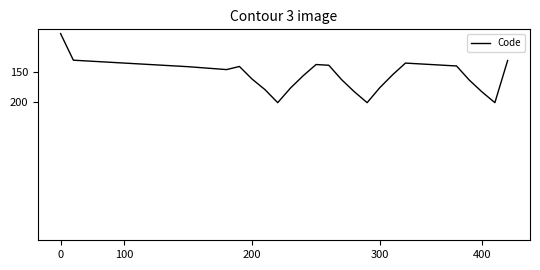

What is the minimum value shown in the chart?

87.1